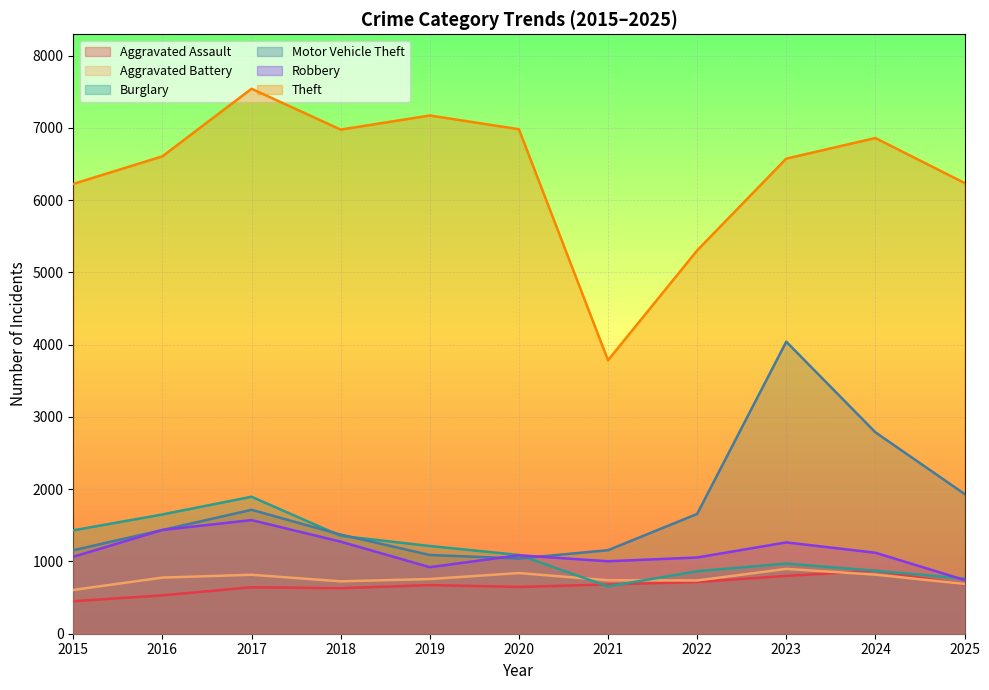

Where is Motor Vehicle Theft nearest to the value 2541?

2024